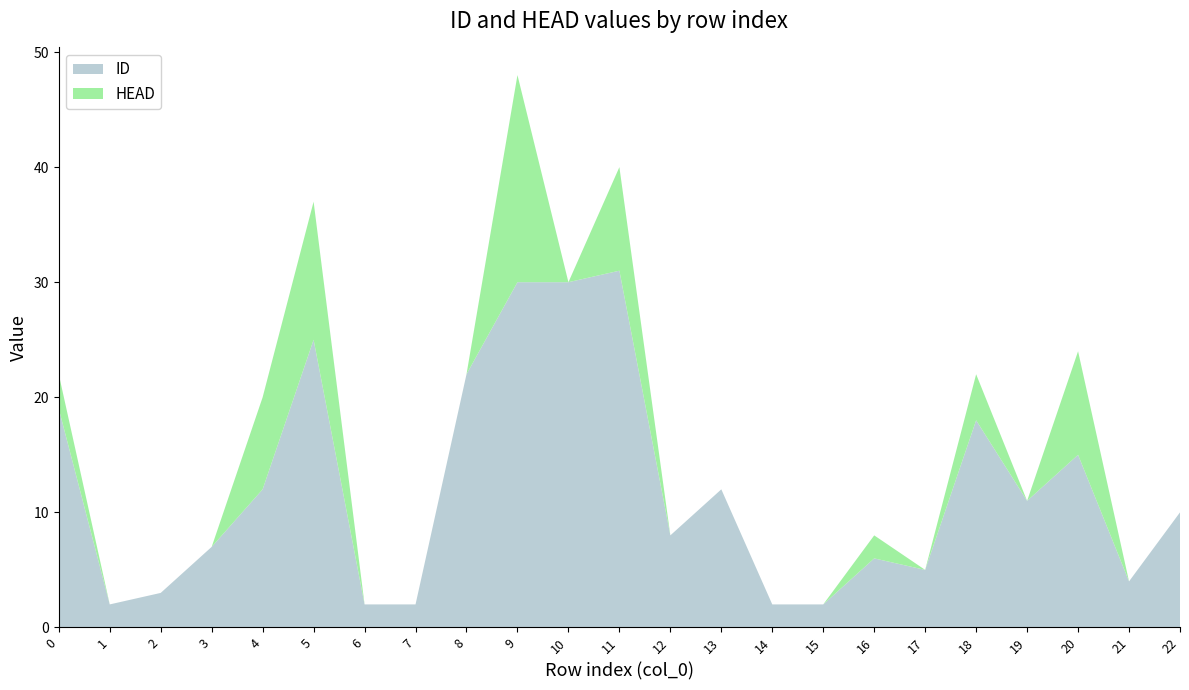

Reading right to left, list all the values displayed in this chart.

ID: 22=10	21=4	20=15	19=11	18=18	17=5	16=6	15=2	14=2	13=12	12=8	11=31	10=30	9=30	8=22	7=2	6=2	5=25	4=12	3=7	2=3	1=2	0=19
HEAD: 22=0	21=0	20=9	19=0	18=4	17=0	16=2	15=0	14=0	13=0	12=0	11=9	10=0	9=18	8=0	7=0	6=0	5=12	4=8	3=0	2=0	1=0	0=3